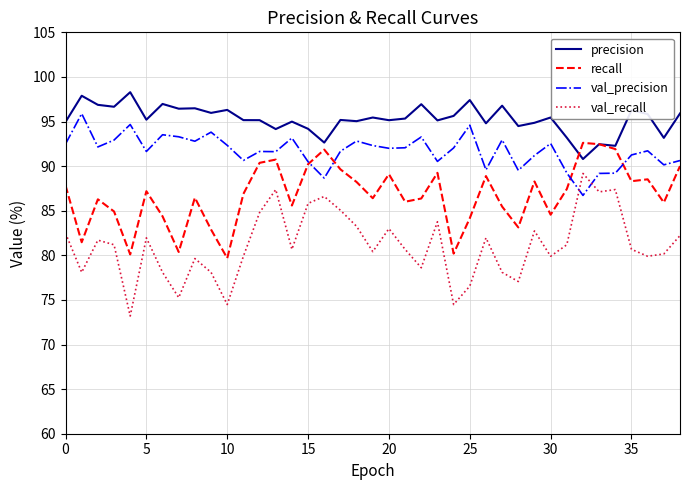

What is the lowest value of the val_recall series?

73.2